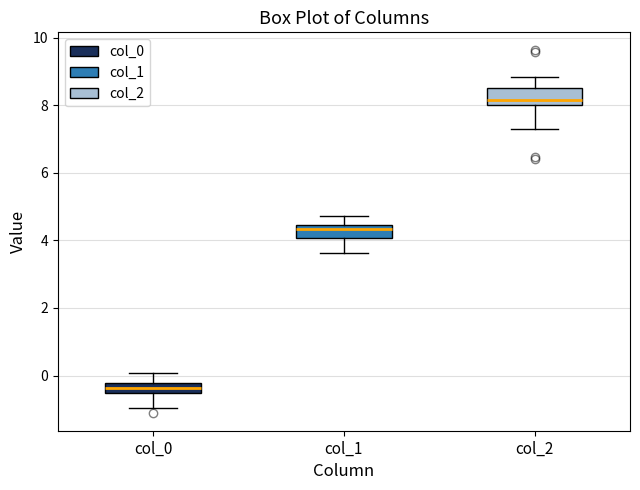

Reading left to right, transcribe this box plot: for each box, give where its median line is, the range the box spans, and where its two whiskers end, as read against the y-axis. The values are not printed on the chart, so give them approximately, as read against the axis.

col_0: median -0.4, box -0.6 to -0.2, whiskers -1.0 to 0.0
col_1: median 4.4 (just below the box's upper edge), box 4.0 to 4.4, whiskers 3.6 to 4.8
col_2: median 8.2, box 8.0 to 8.4, whiskers 7.2 to 8.8